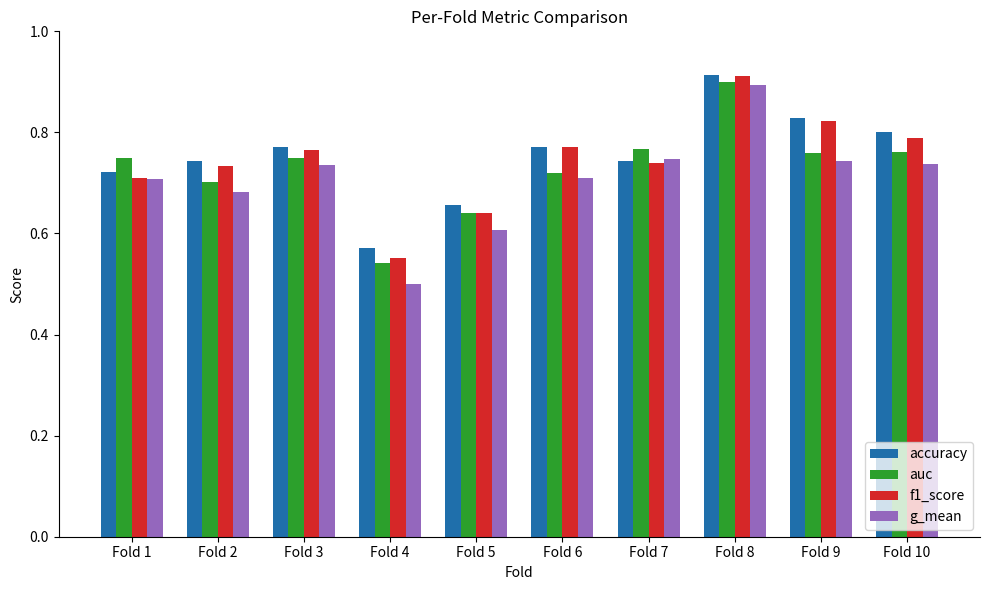

How many bars are there in each group?

4